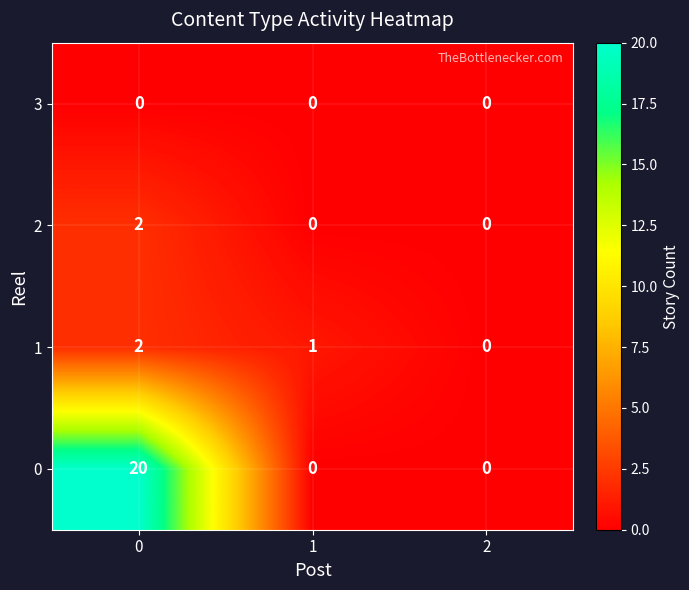

Between 1 and 2, which series saw the biggest shift?

1